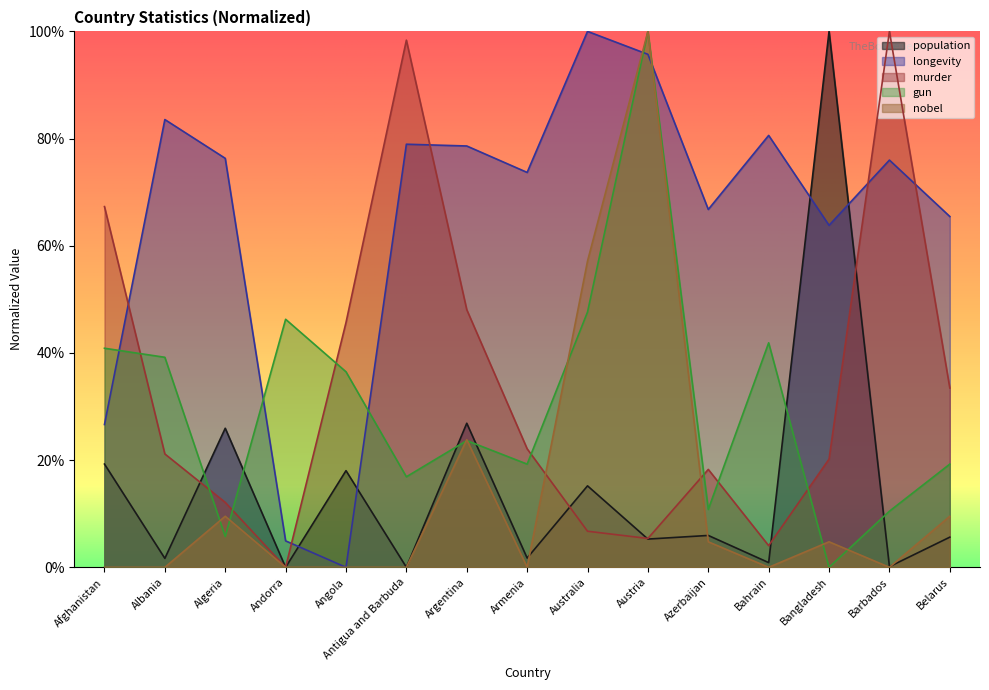

Between Antigua and Barbuda and Bahrain, which is larger?

Bahrain